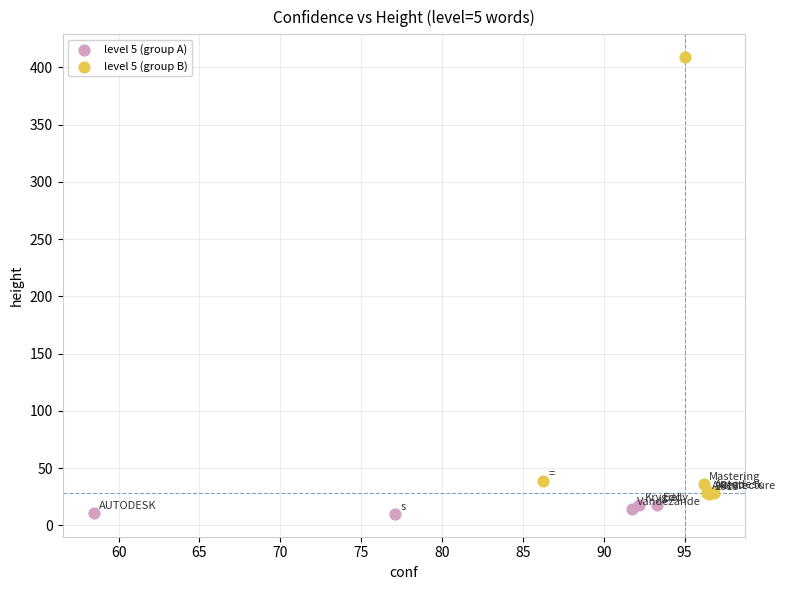

Which series has the widest spread of Y values?

level 5 (group B)